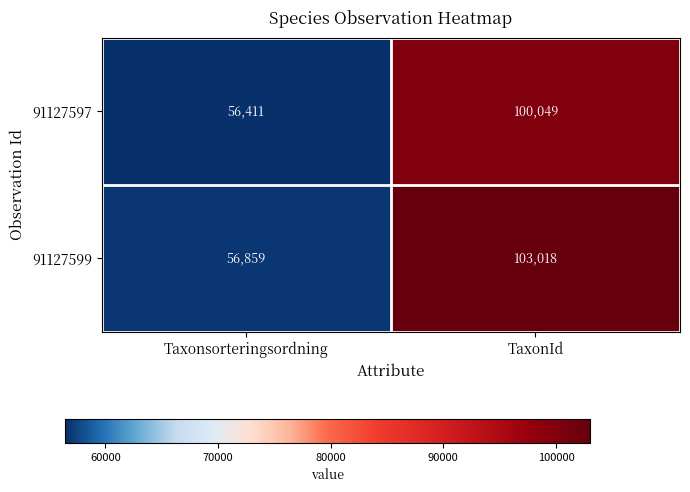

Which series has the largest total across all categories?

91127599